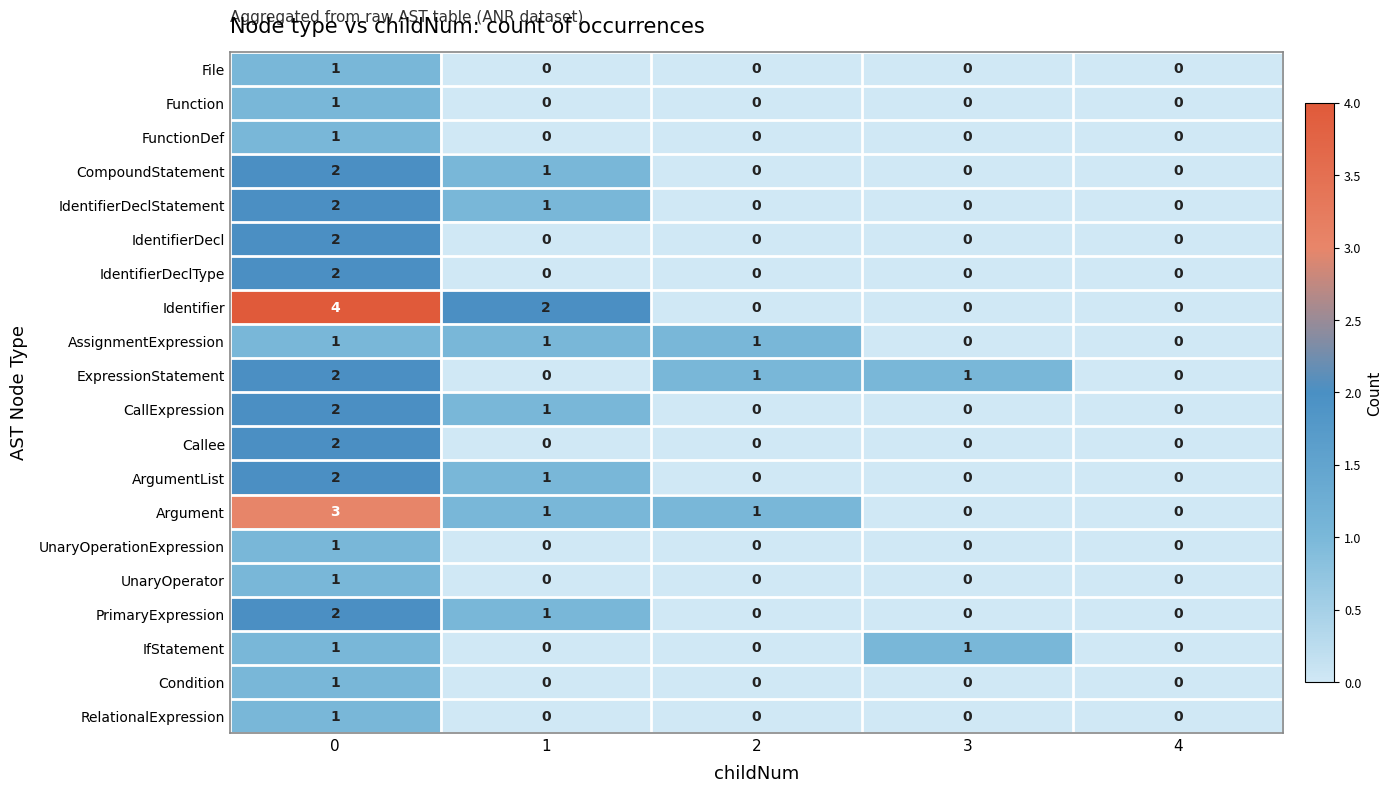

What is the greatest value displayed?

4